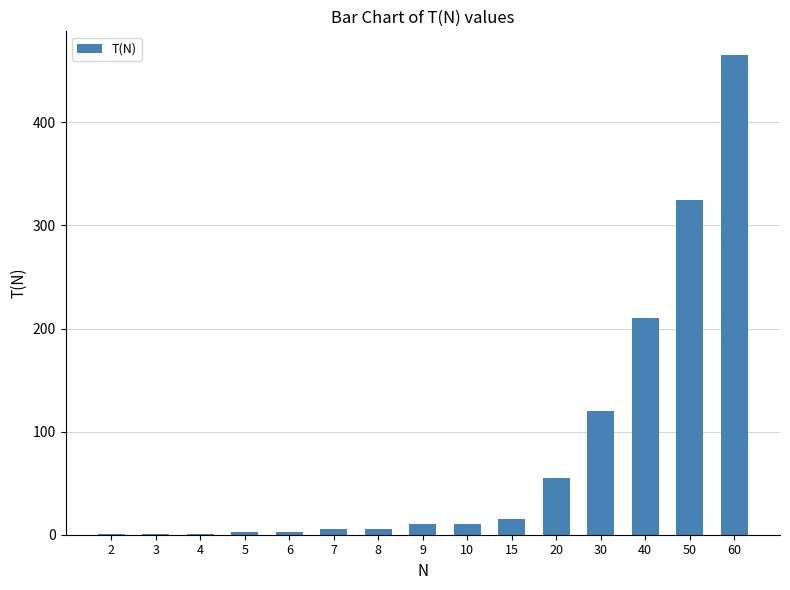

How many series are shown in this chart?

1